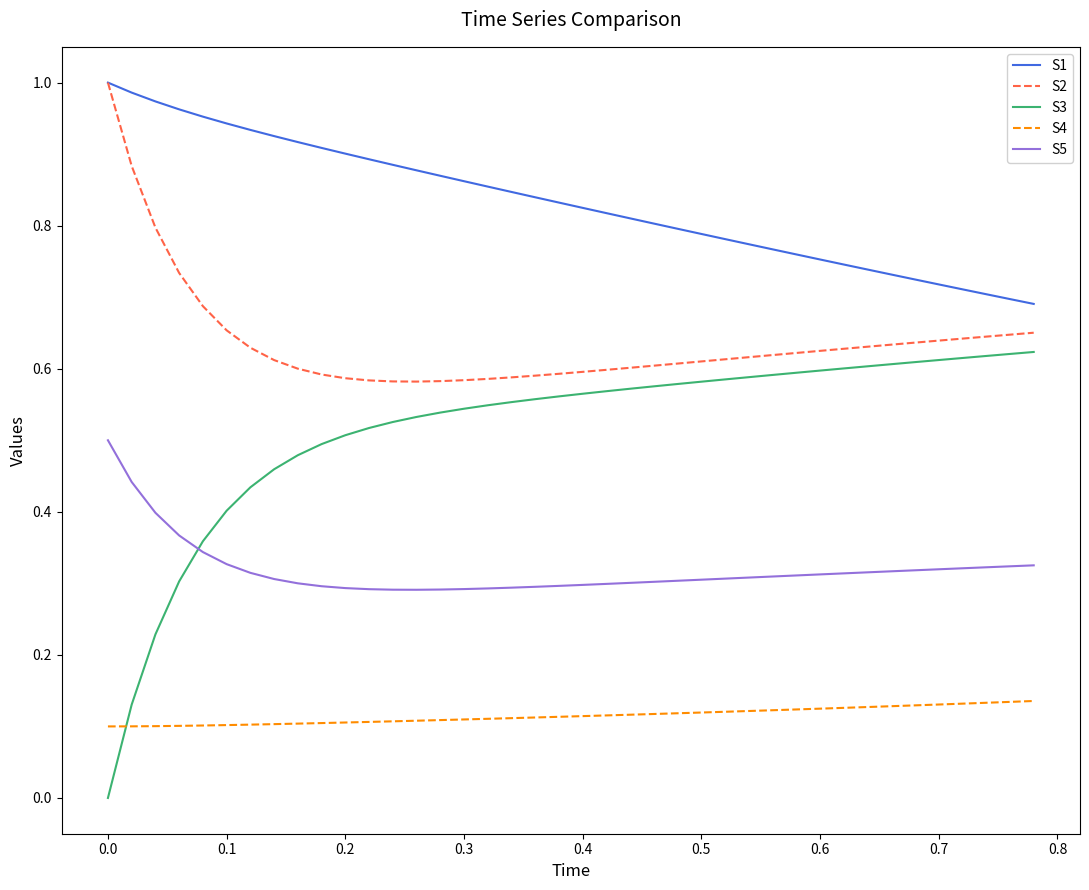

Which series has the widest spread of values?

S3